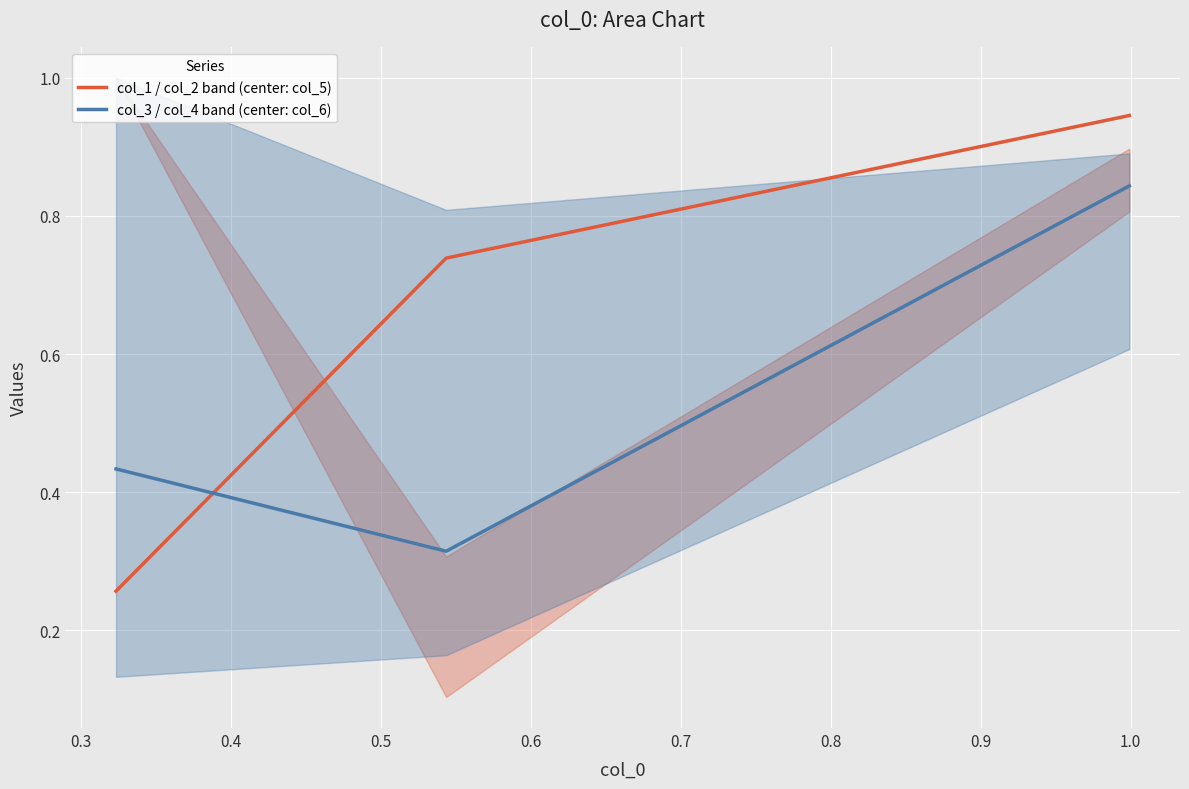

How many lines are shown in the chart?

2